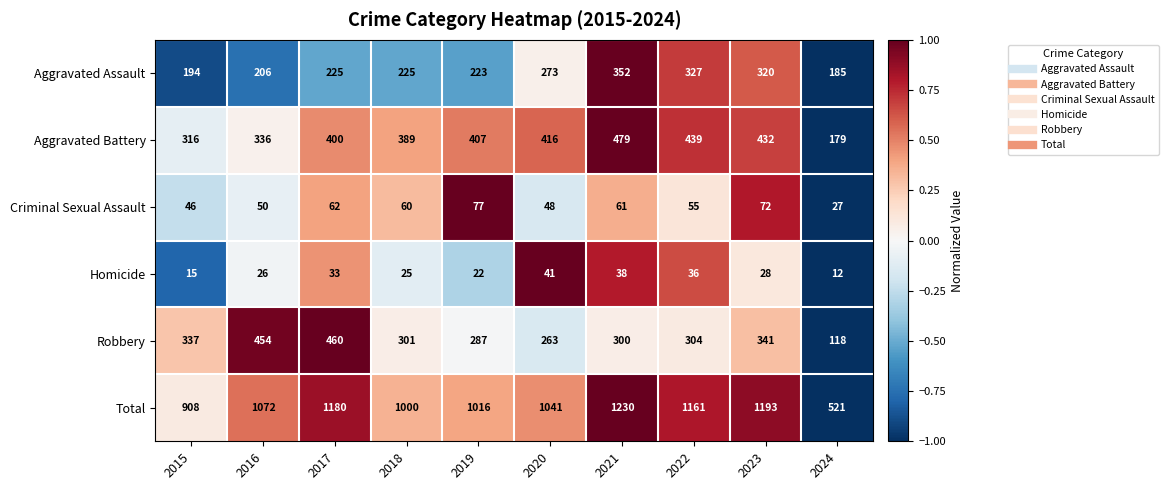

How many data points in Robbery are less than 304?

5